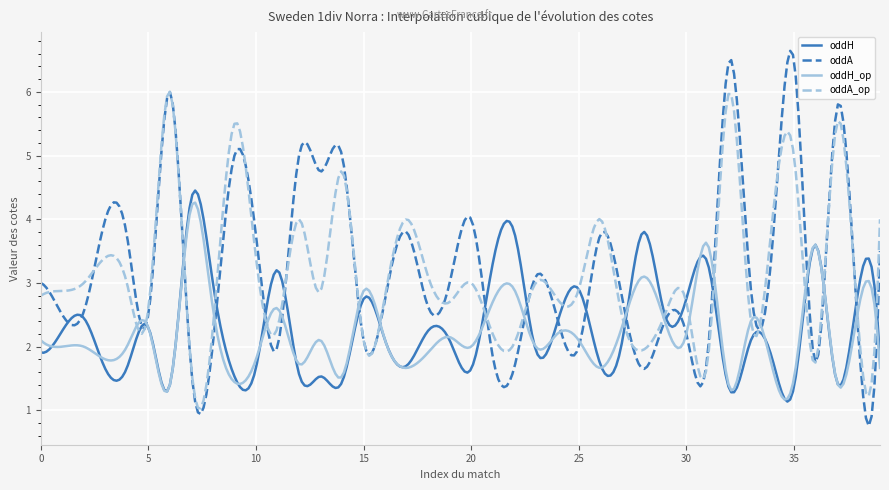

What is the greatest value displayed?

6.6